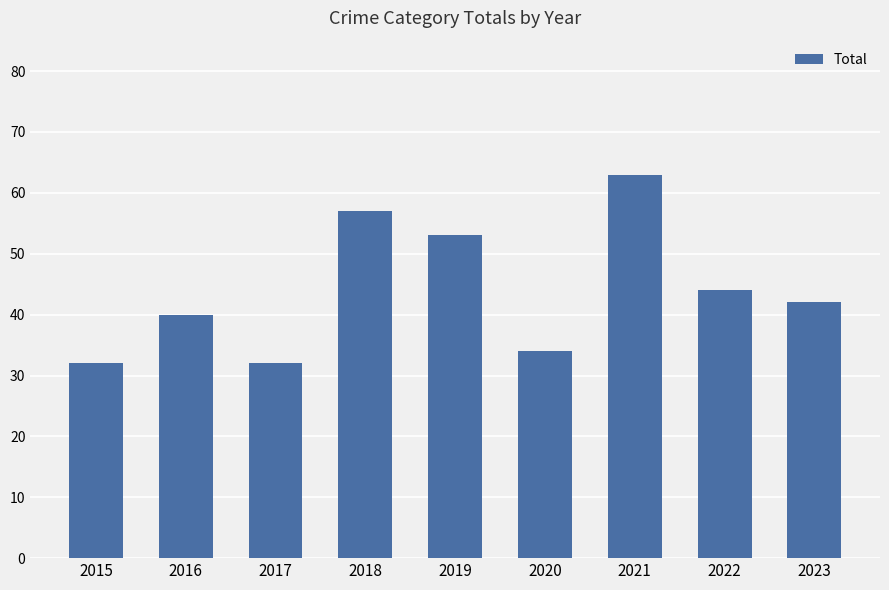

What is the value of the 7th bar from the left?

63